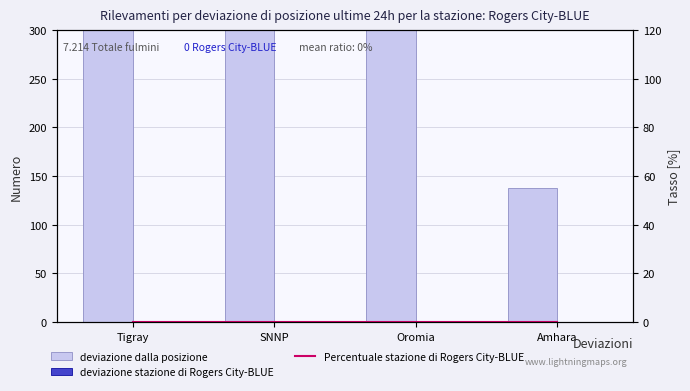

Is it true that deviazione dalla posizione equals 137 at Oromia?

False